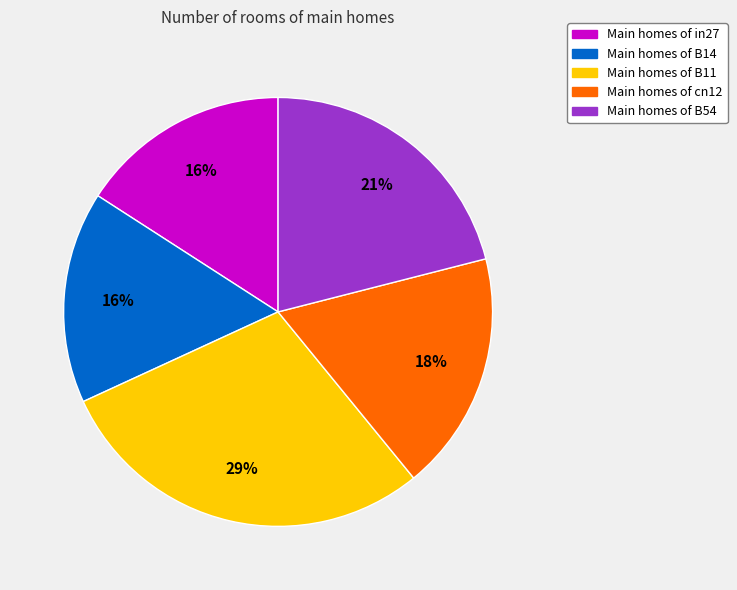

To the nearest percent, what is the difference between the Main homes of B54 and Main homes of B14 slice percentages?

5%